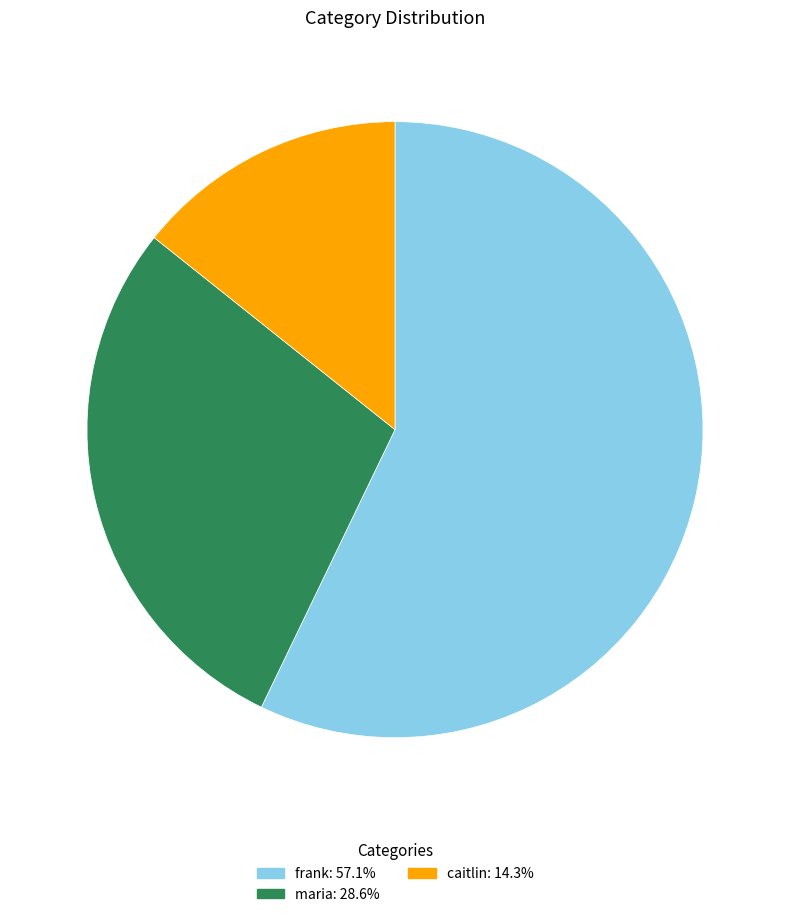

Does any single category account for the majority?

Yes